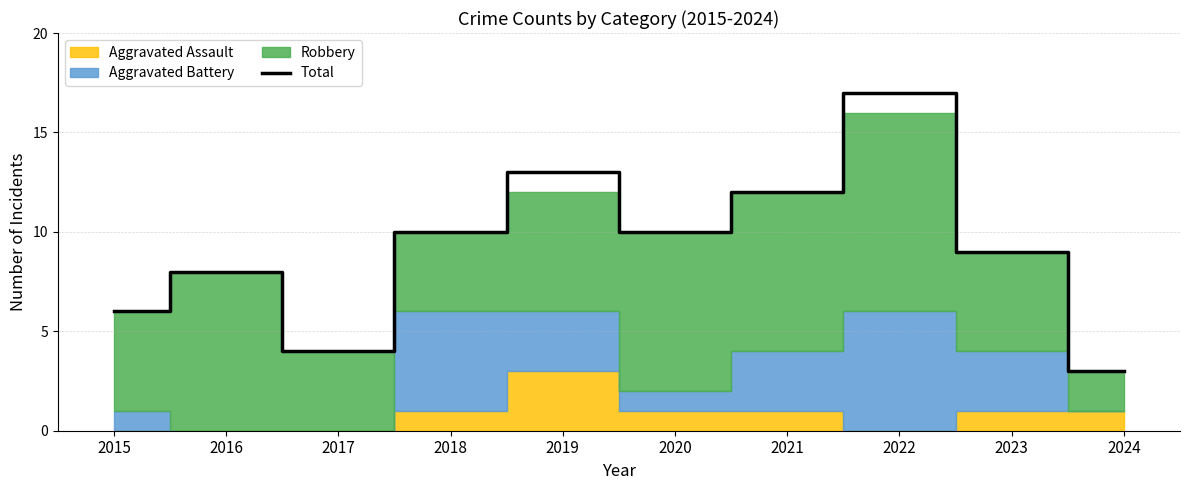

True or false: the data has more than 2 interior local peaks.

True